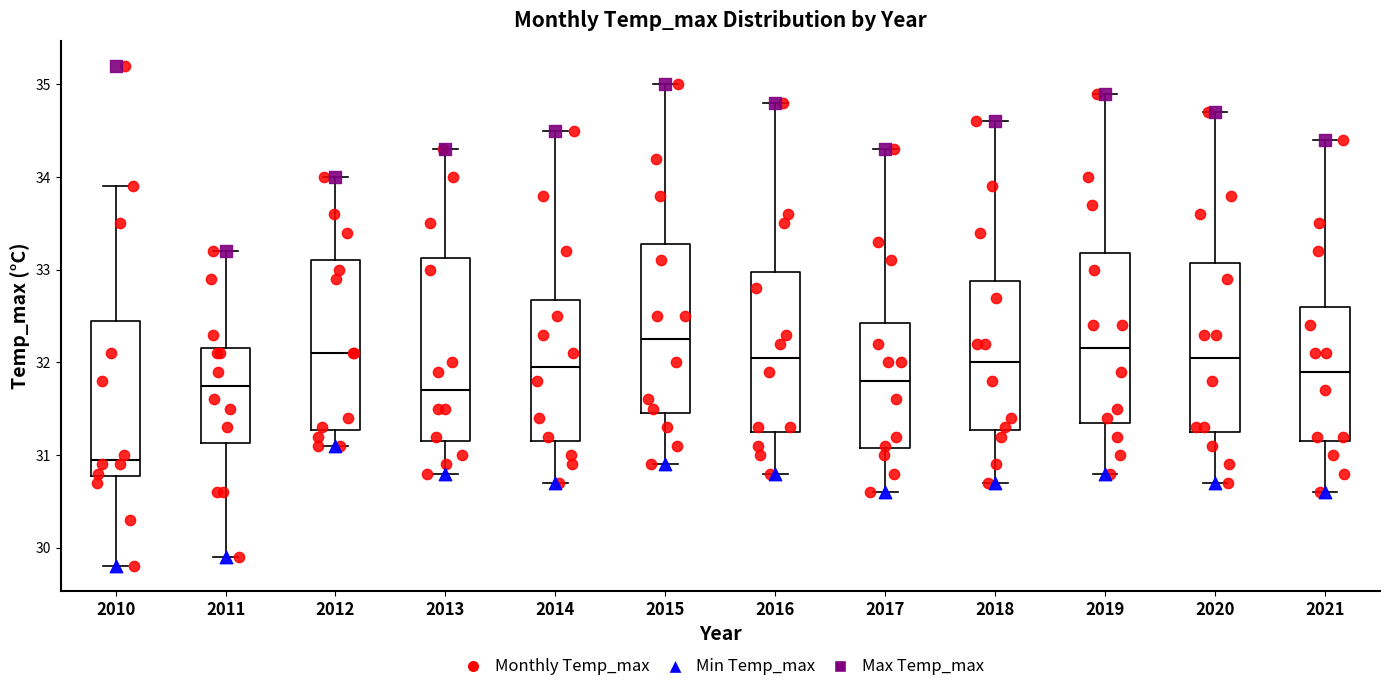

Where does the upper whisker of the box at x = 2011 end on the y-axis? The values are not printed on the chart, so give them approximately, as read against the axis.

33.2